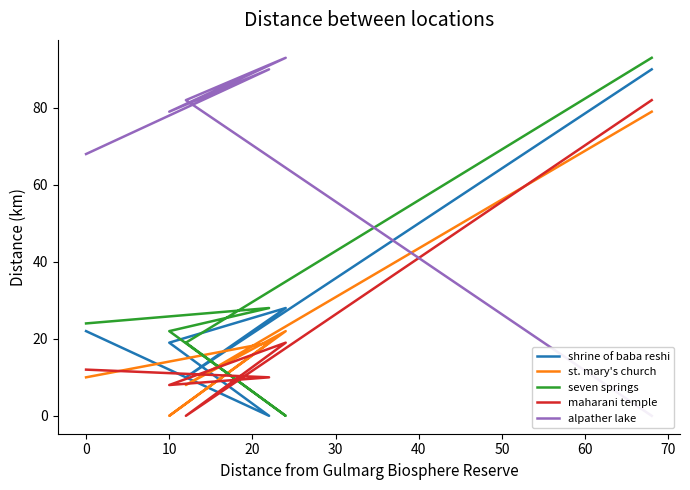

What are all the series names shown in the legend?

shrine of baba reshi, st. mary's church, seven springs, maharani temple, alpather lake